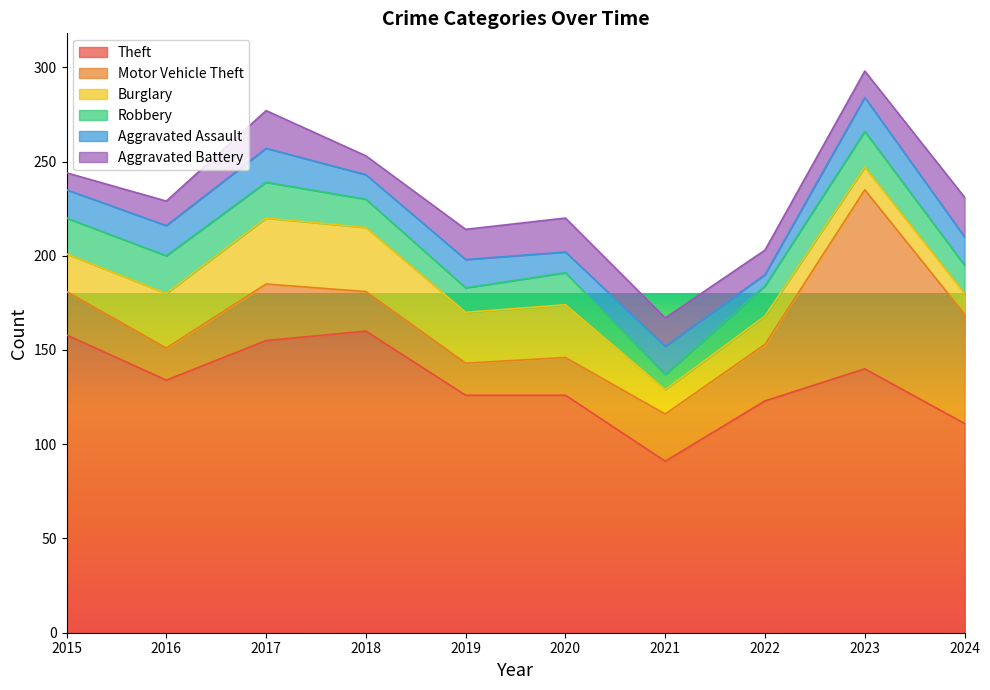

What are all the series names shown in the legend?

Theft, Motor Vehicle Theft, Burglary, Robbery, Aggravated Assault, Aggravated Battery